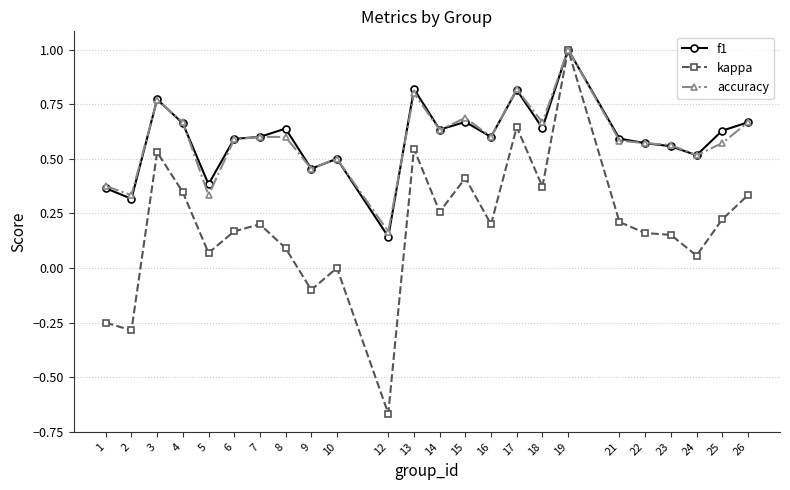

Which category has the highest value across all series?

19